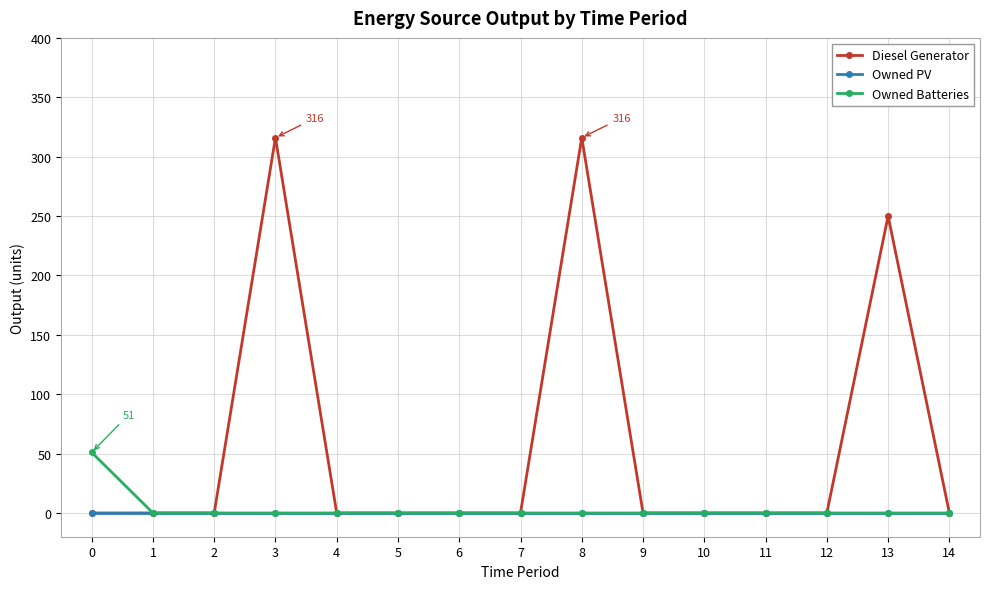

True or false: Diesel Generator has more than 2 interior local peaks.

True